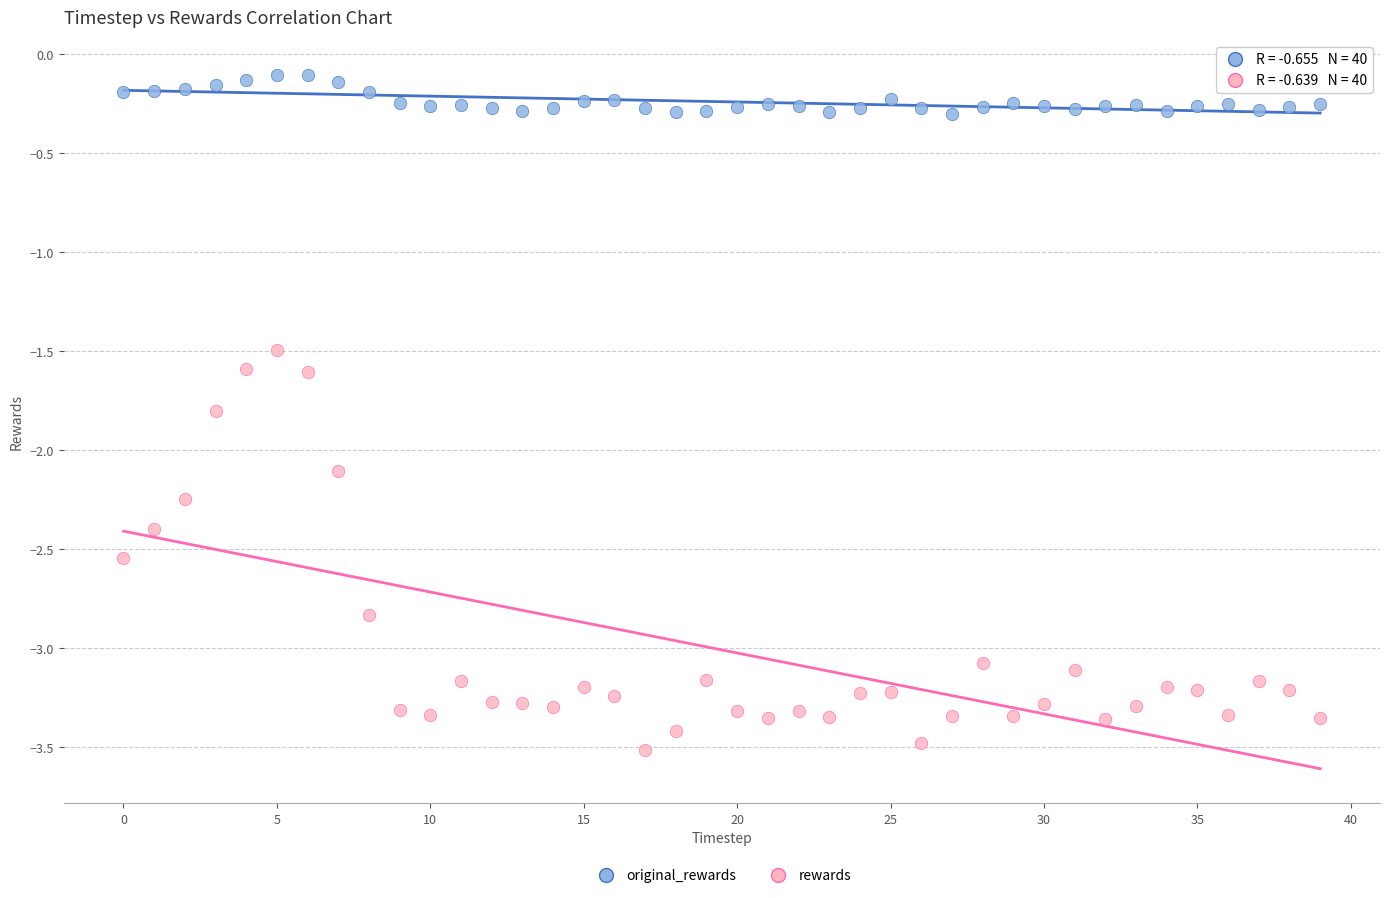

Across all data points, what is the range of Y values (max minus min)?

3.4